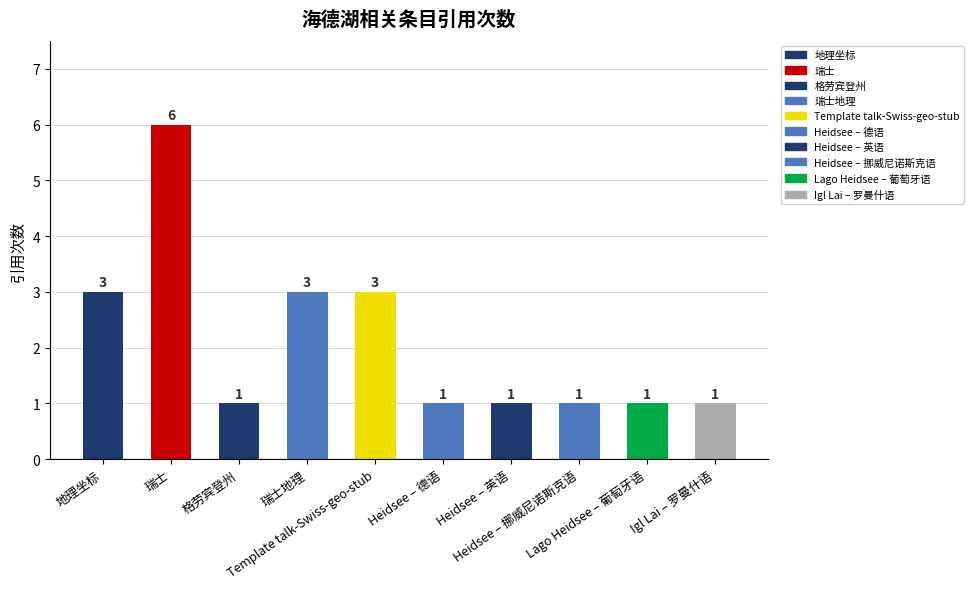

True or false: the data shows 5 at 瑞士地理.

False